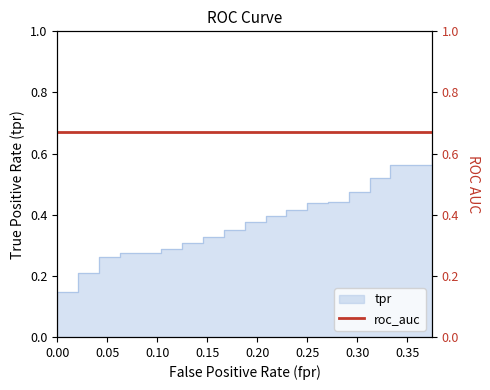

True or false: the data has more than 1 interior local peaks.

False